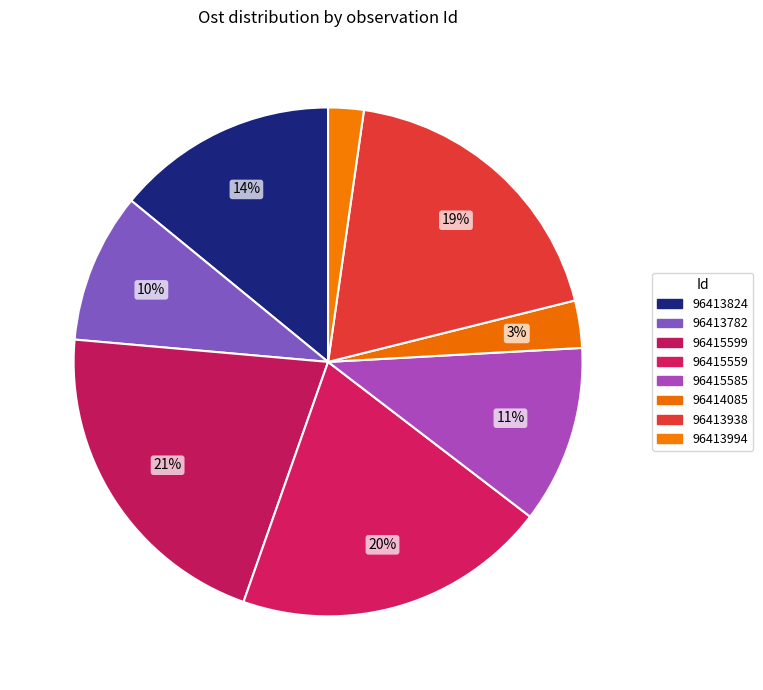

How many segments does this pie chart have?

8